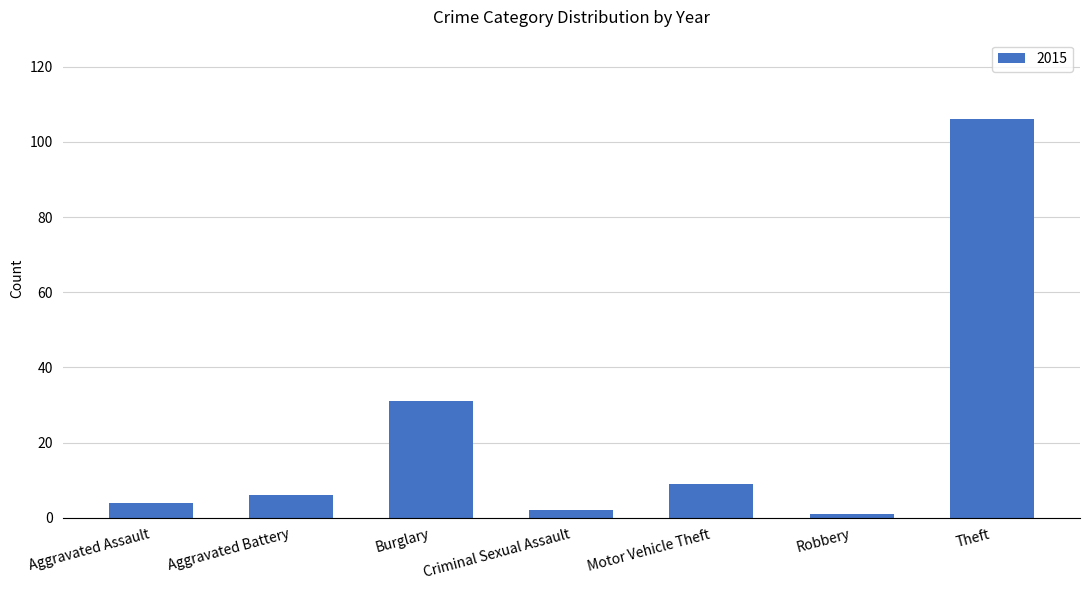

What is the sum of all values?

159